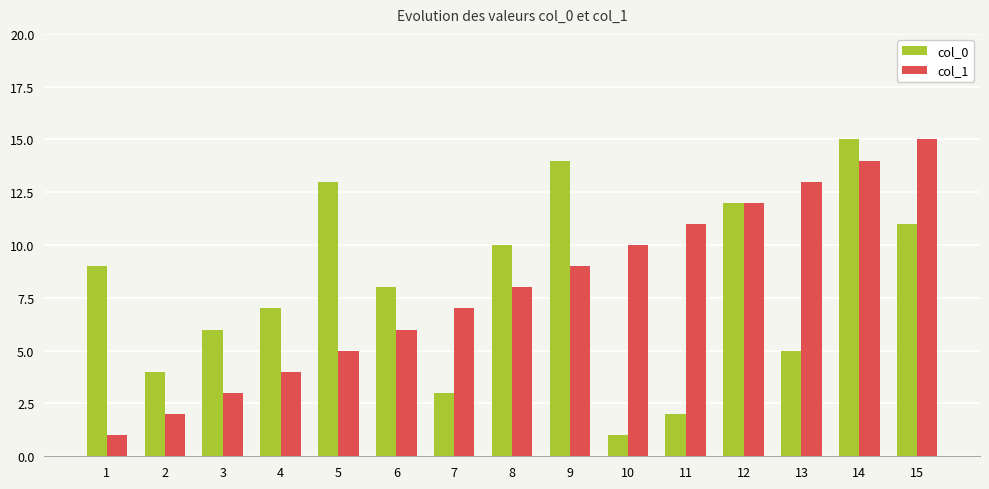

At 3, list the series in order from smallest to largest.

col_1, col_0